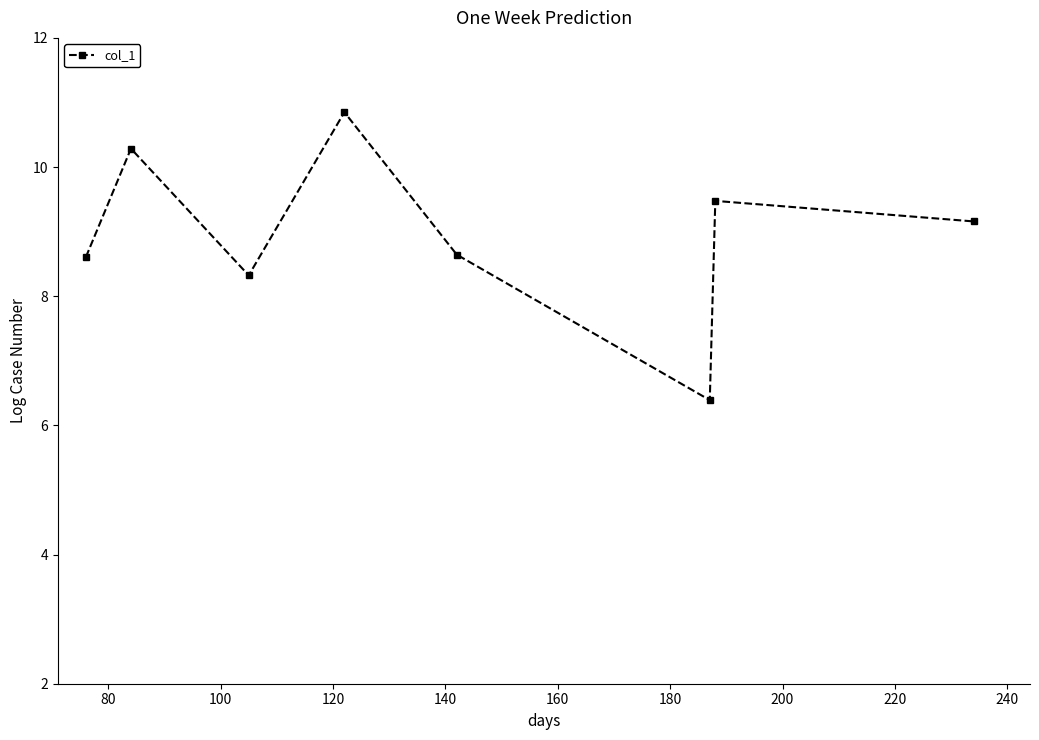

Reading right to left, transcribe all the data shown in this chart.

9.2	9.5	6.4	8.6	10.8	8.3	10.3	8.6